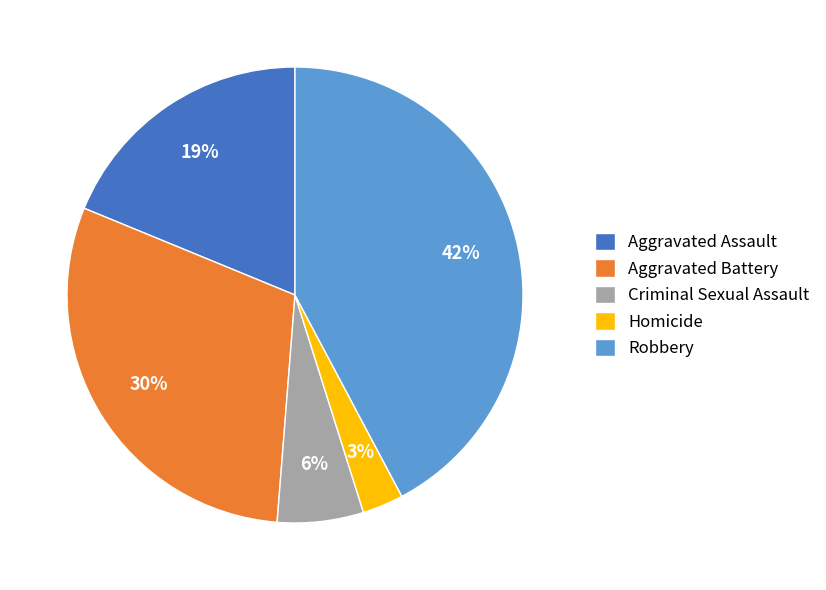

To the nearest percent, what is the average slice percentage?

20%